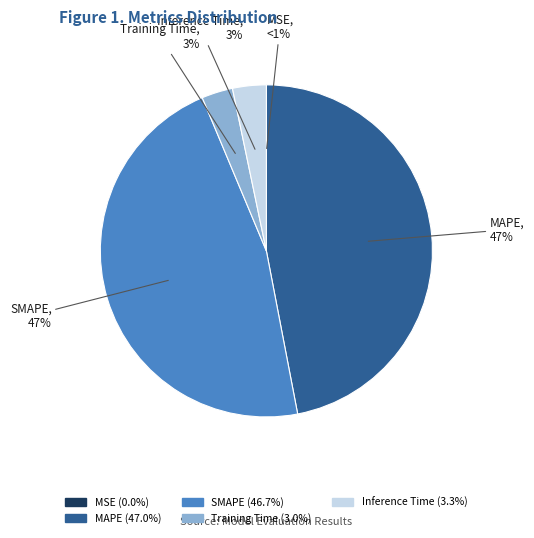

Which slice is the largest?

MAPE